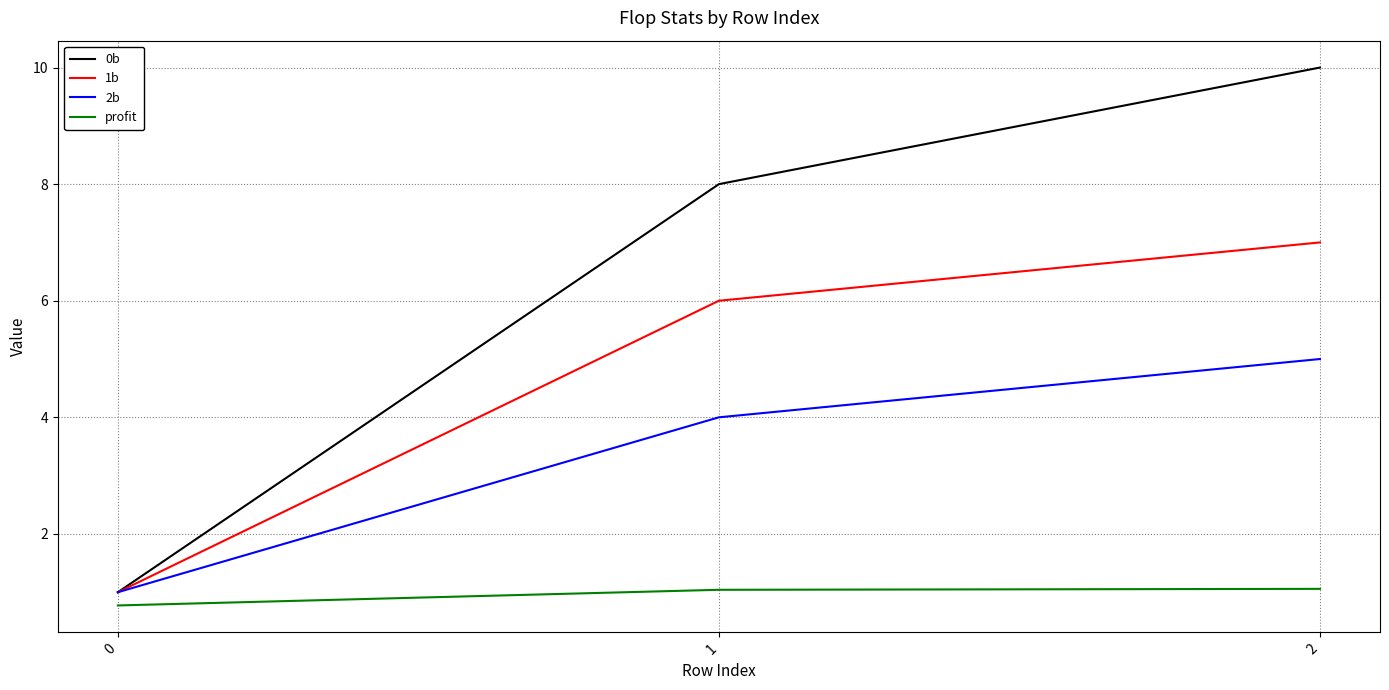

Between 0 and 1, which series saw the biggest shift?

0b